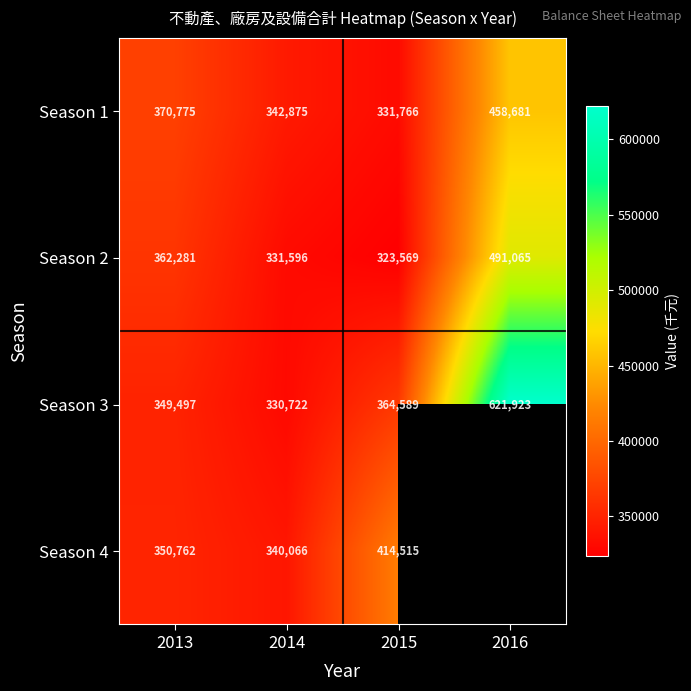

The value of Season 1 at 2016 is 239971. True or false?

False